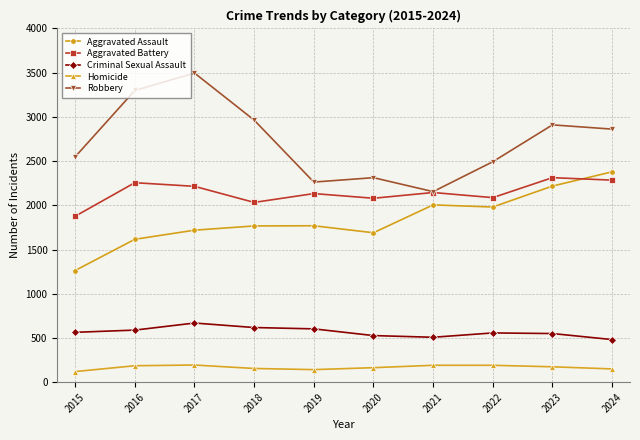

What is the average value of the Aggravated Battery series?

2142